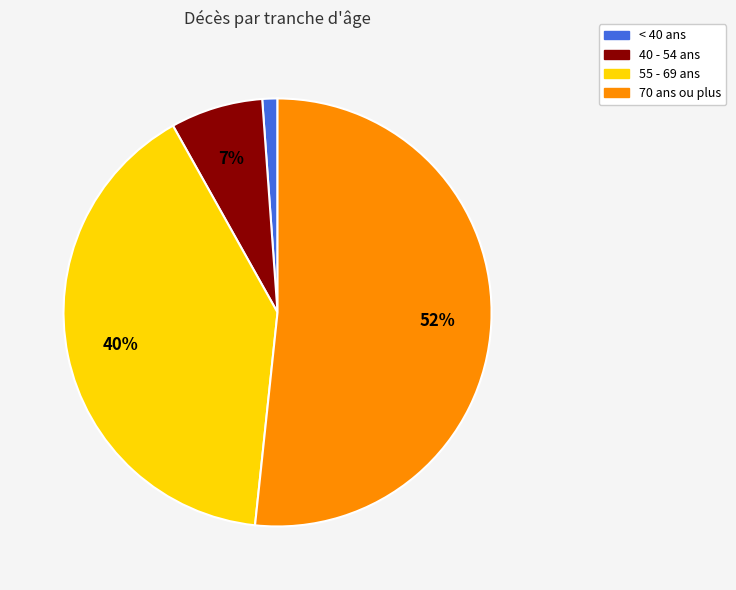

To the nearest percent, what is the average slice percentage?

25%